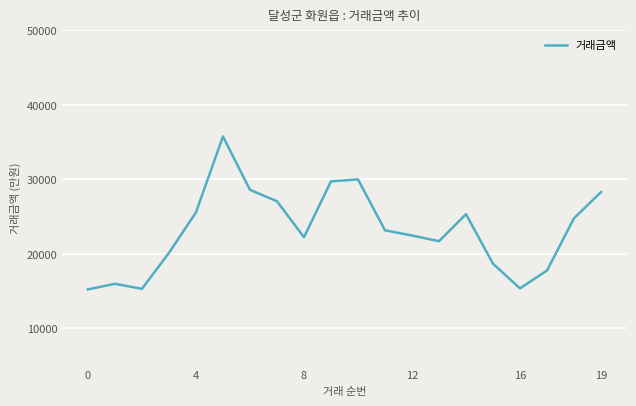

What is the difference between the maximum and minimum values?

20541.7